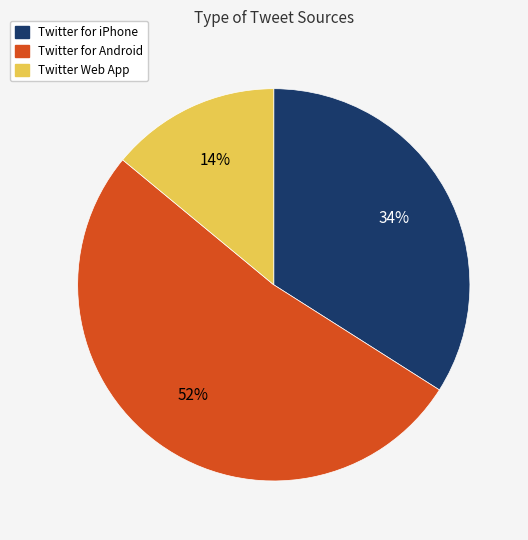

Is the sum of Twitter Web App and Twitter for Android greater than half?

Yes